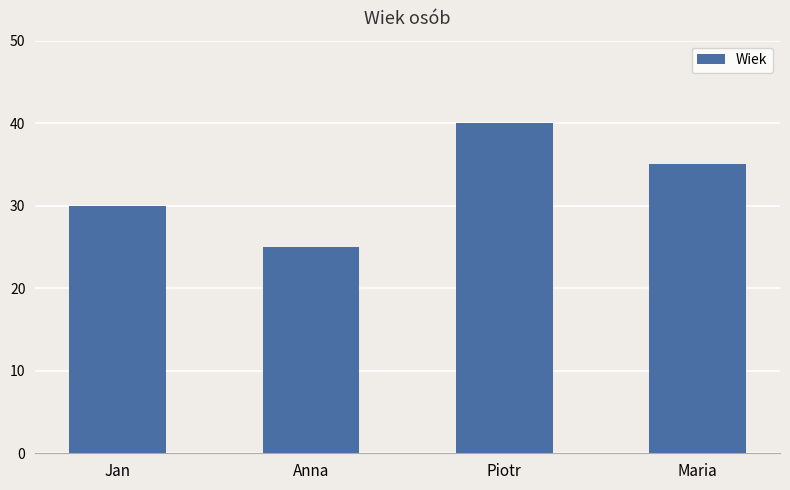

What is the sum of all values?

130